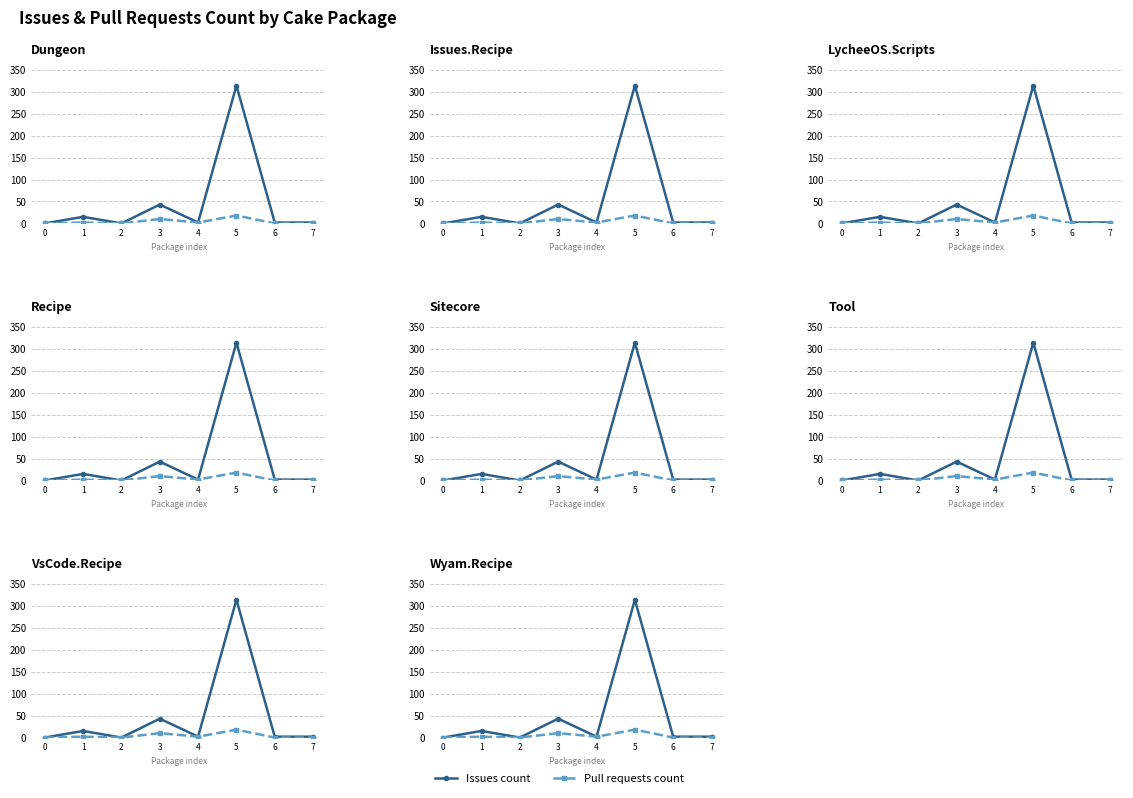

What are all the series names shown in the legend?

Issues count, Pull requests count